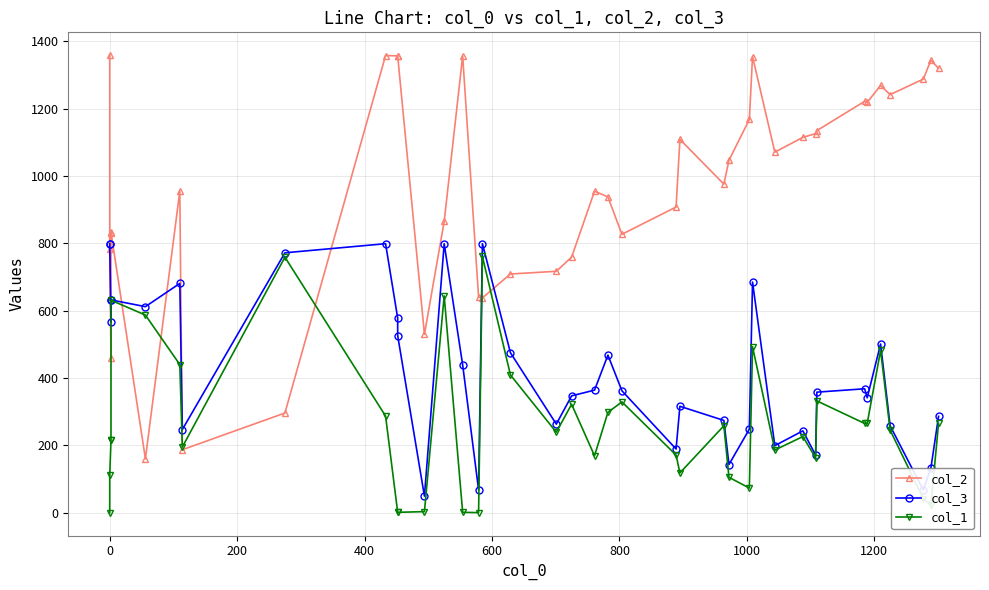

What is the average value of the col_2 series?

970